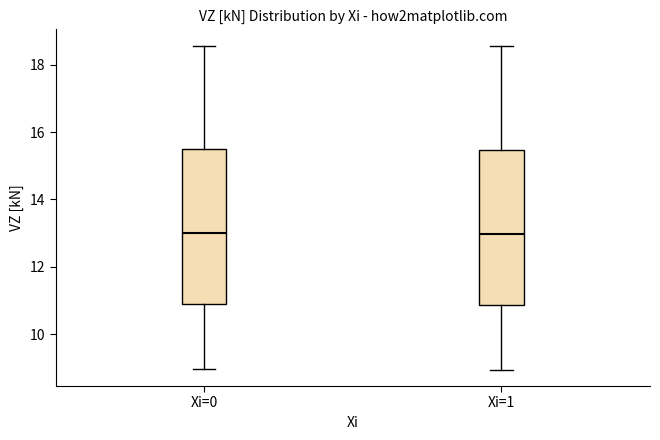

Reading left to right, transcribe this box plot: for each box, give where its median line is, the range the box spans, and where its two whiskers end, as read against the y-axis. The values are not printed on the chart, so give them approximately, as read against the axis.

Xi=0: median 13.0, box 10.8 to 15.4, whiskers 9.0 to 18.6
Xi=1: median 13.0, box 10.8 to 15.4, whiskers 9.0 to 18.6